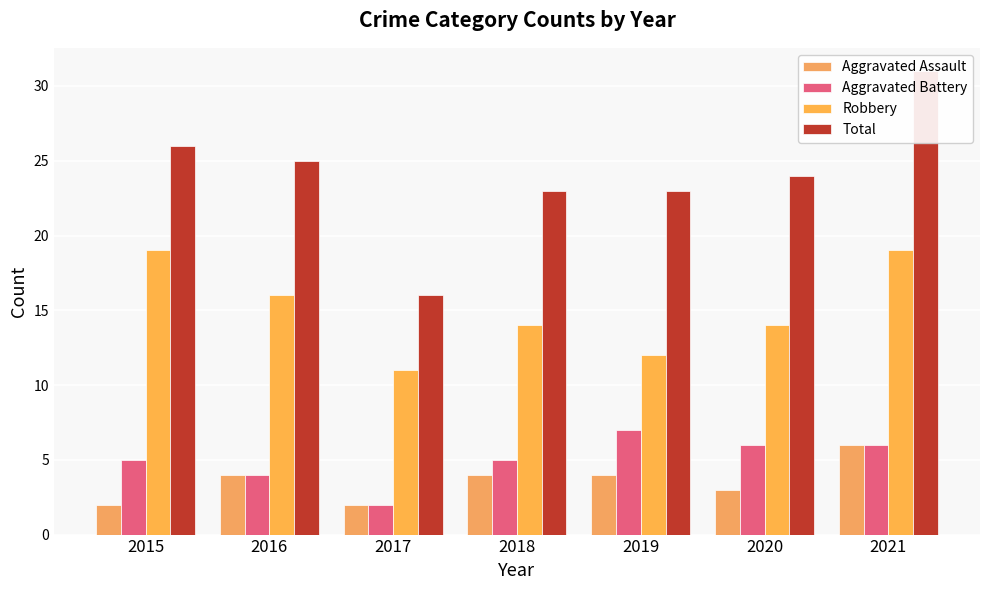

Where does the Robbery series first go above 14?

2015